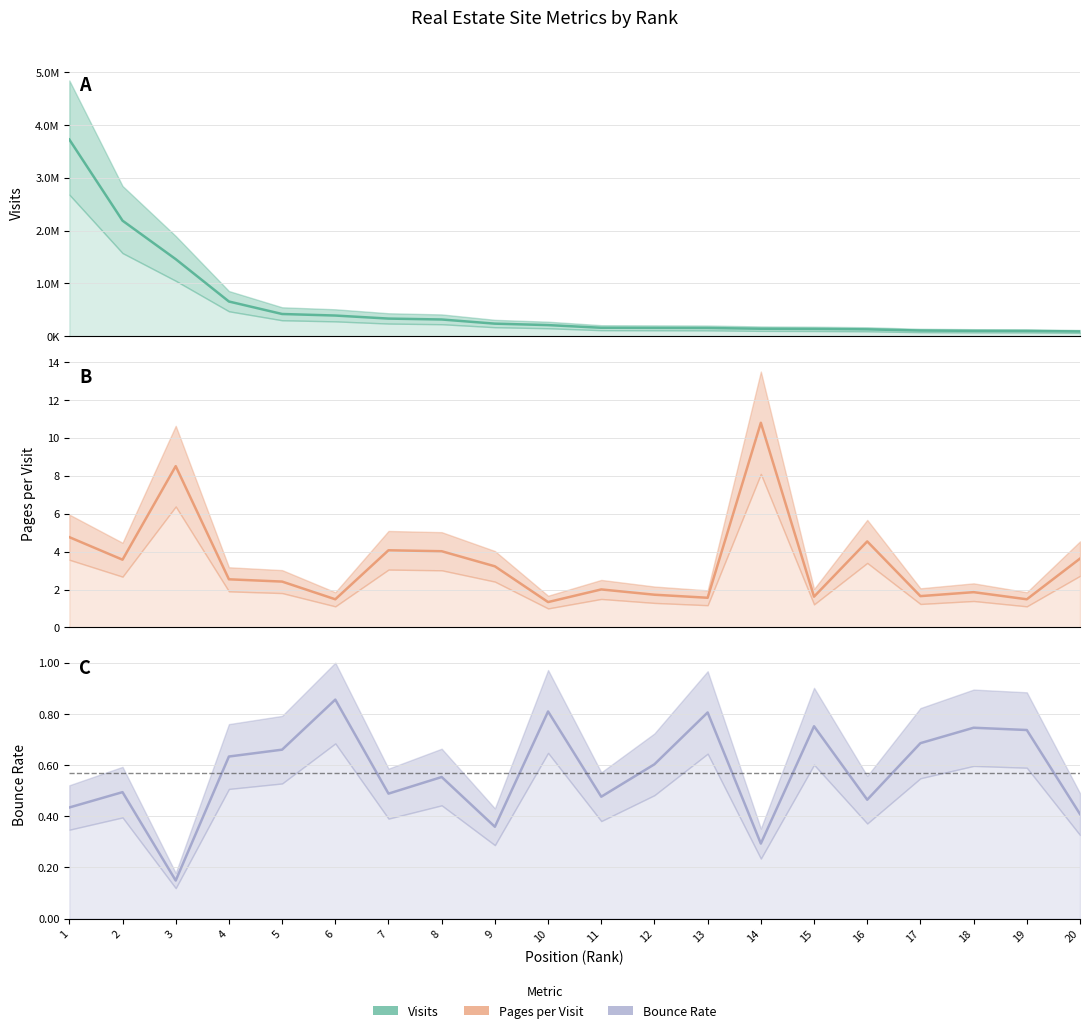

What is the maximum value for pages_per_visit?

10.8